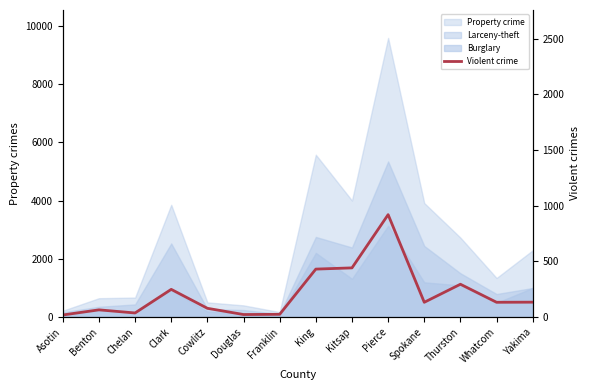

Approximately how many times larger is the value at Pierce compared to Asotin?

51.1